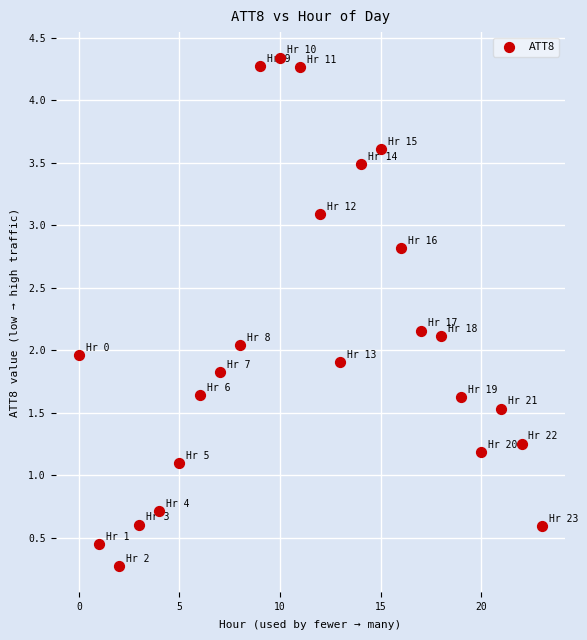

What is the range of Y values (max minus min)?

4.1